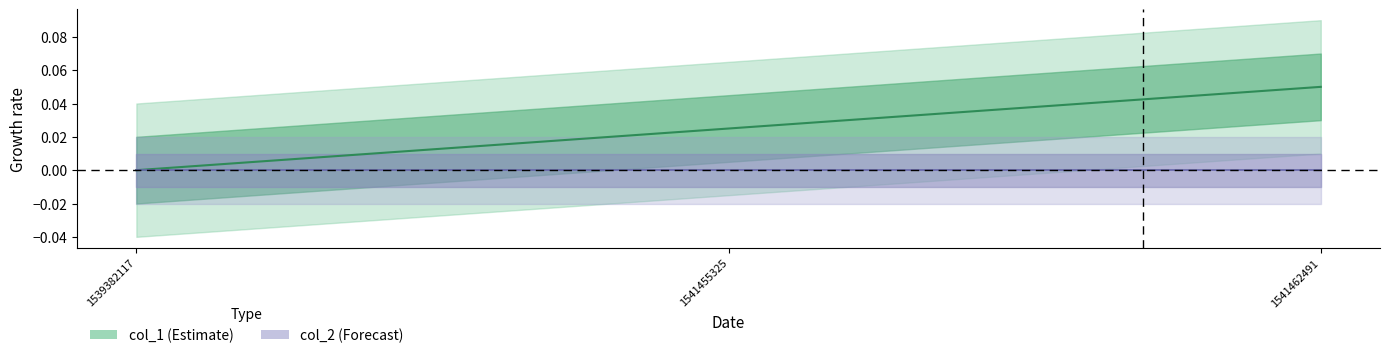

How many data points does each series have?

3